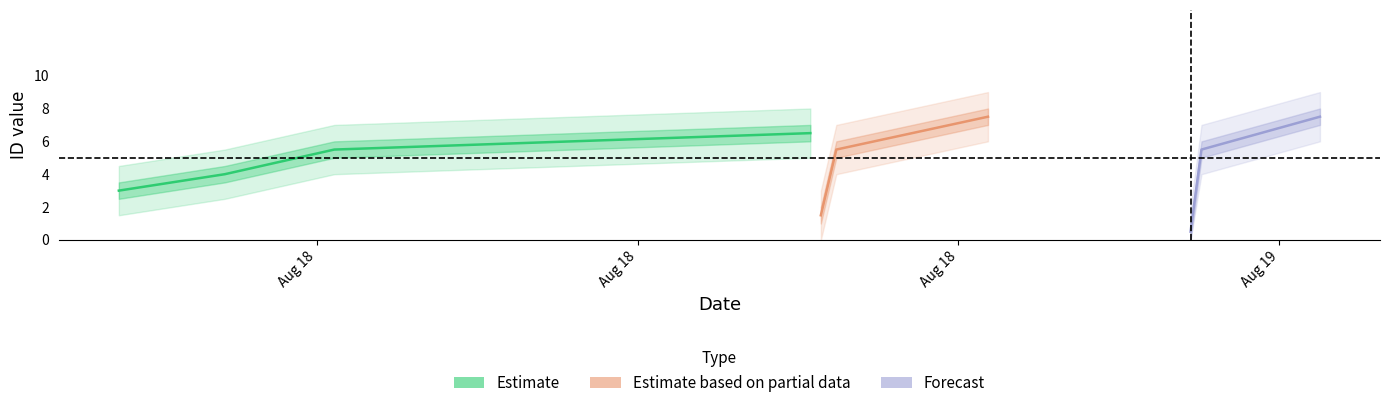

True or false: the data shows 4 at 6.

False